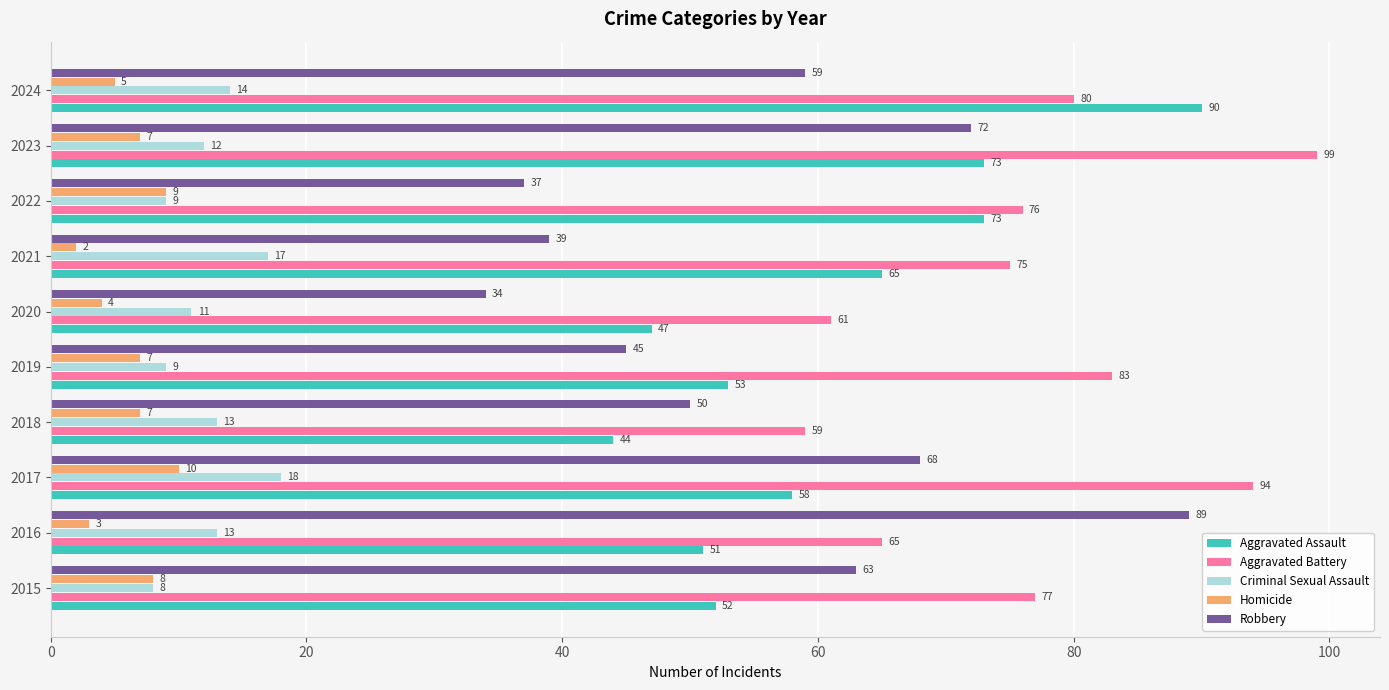

How many Criminal Sexual Assault values are between 9 and 14?

7